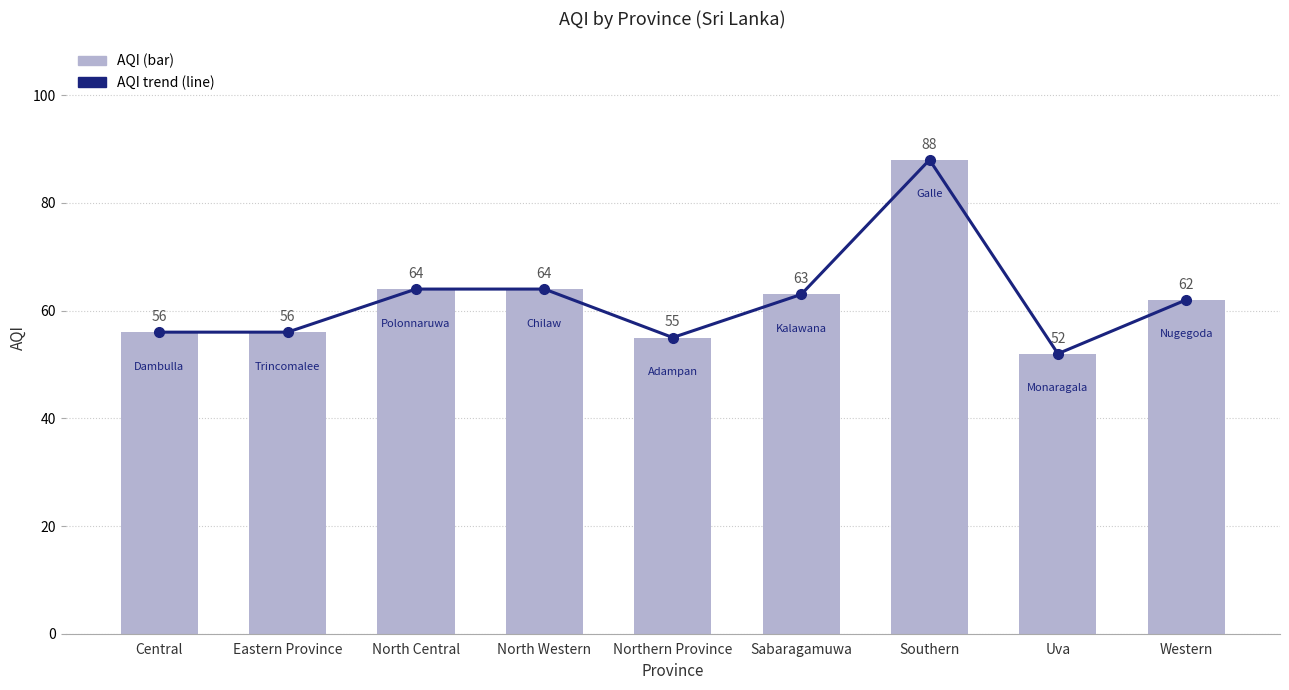

What is the approximate value of AQI at North Central?

64